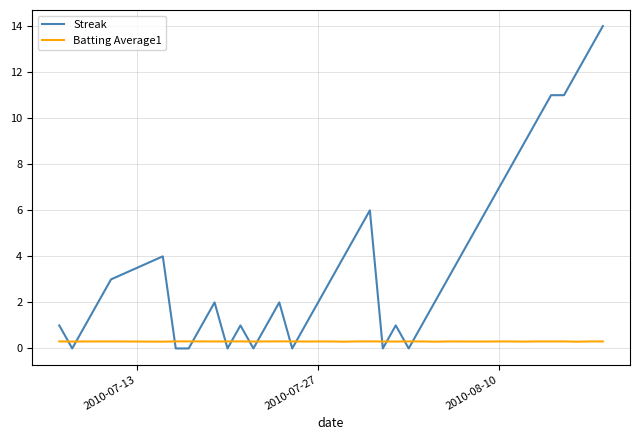

What is the maximum value for Streak?

14.0